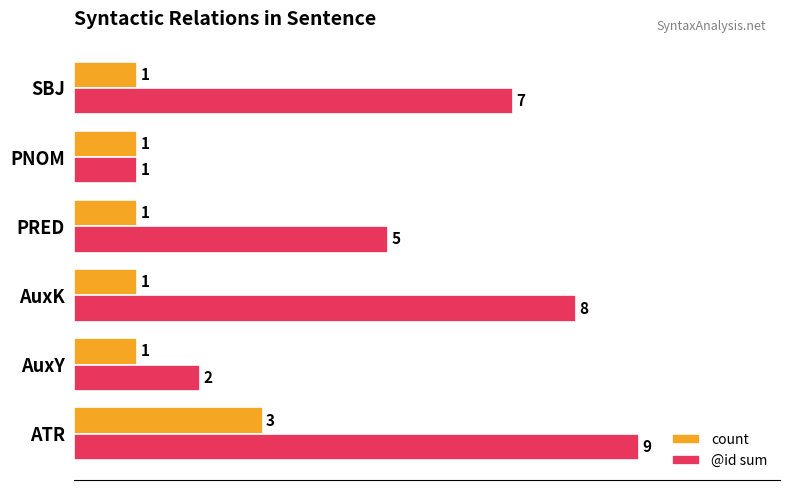

What is the sum of the count values at ATR and AuxK?

4